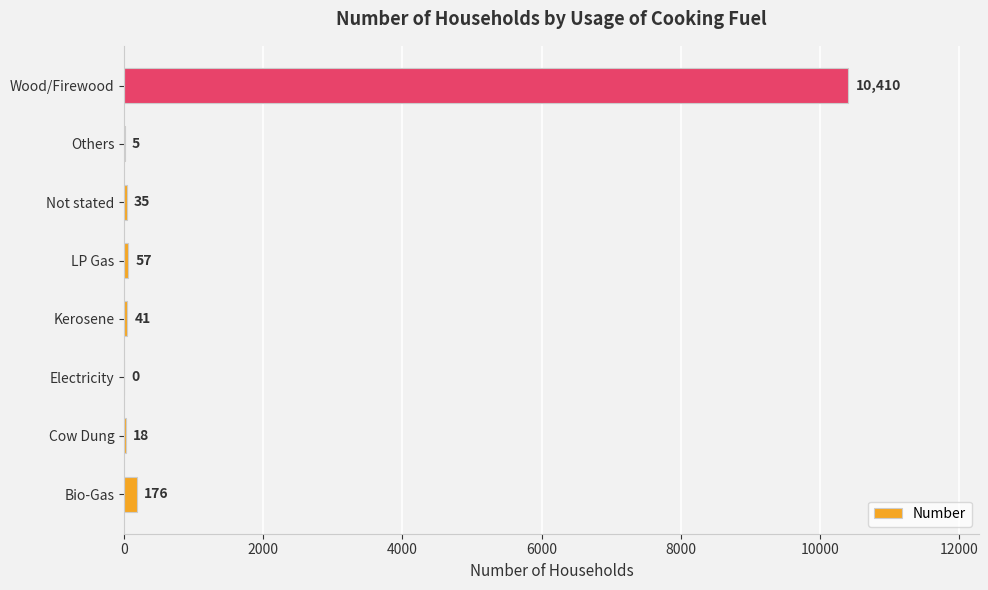

How many data points does each series have?

8